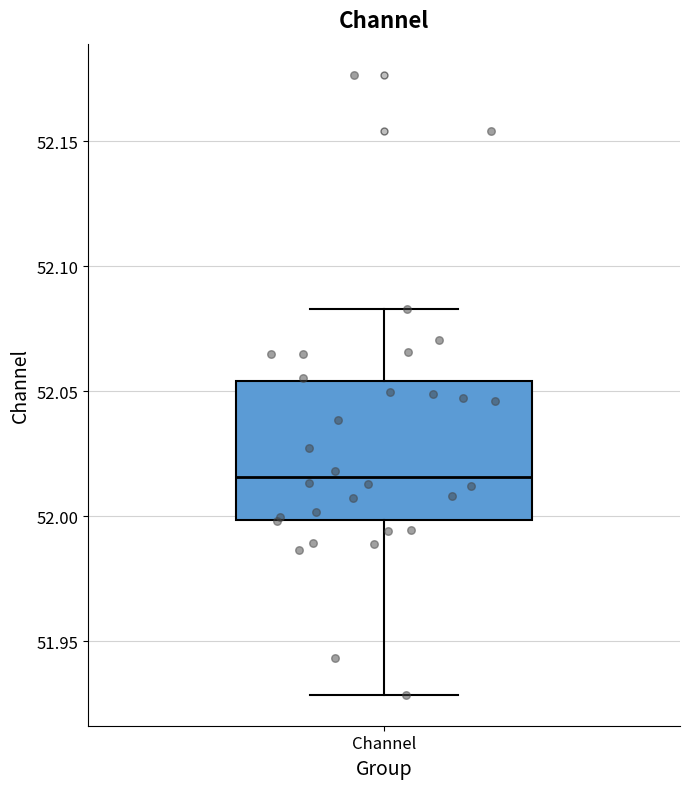

Where is the lower edge of the box for Channel on the y-axis? The values are not printed on the chart, so give them approximately, as read against the axis.

52.000